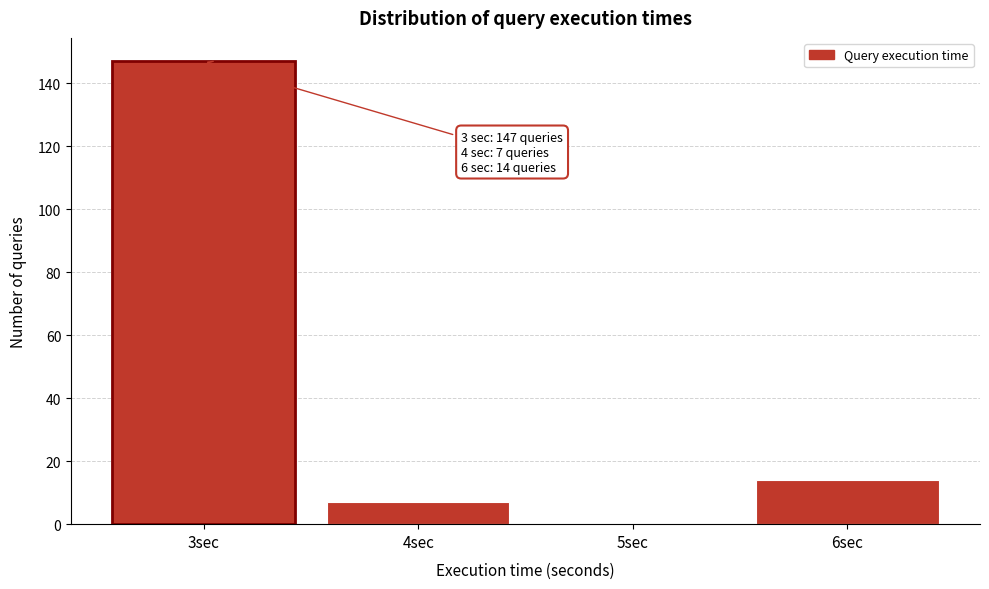

Over which range of the x-axis is the bar tallest?

2.5 to 3.5